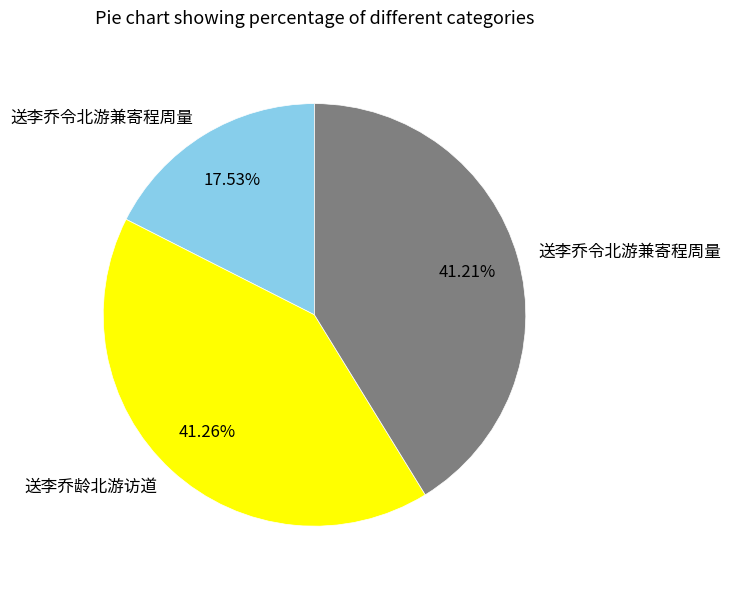

Is there any slice that represents more than half of the pie?

No